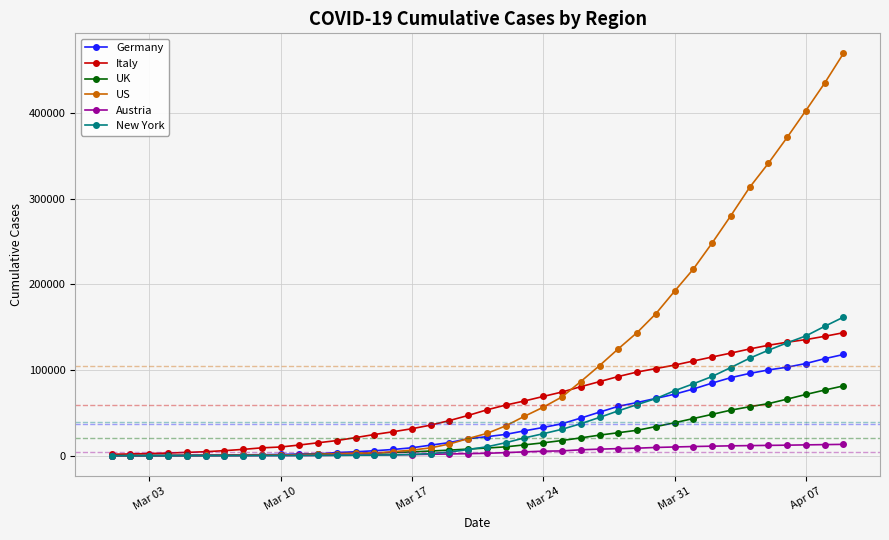

Which series has the largest total across all categories?

US